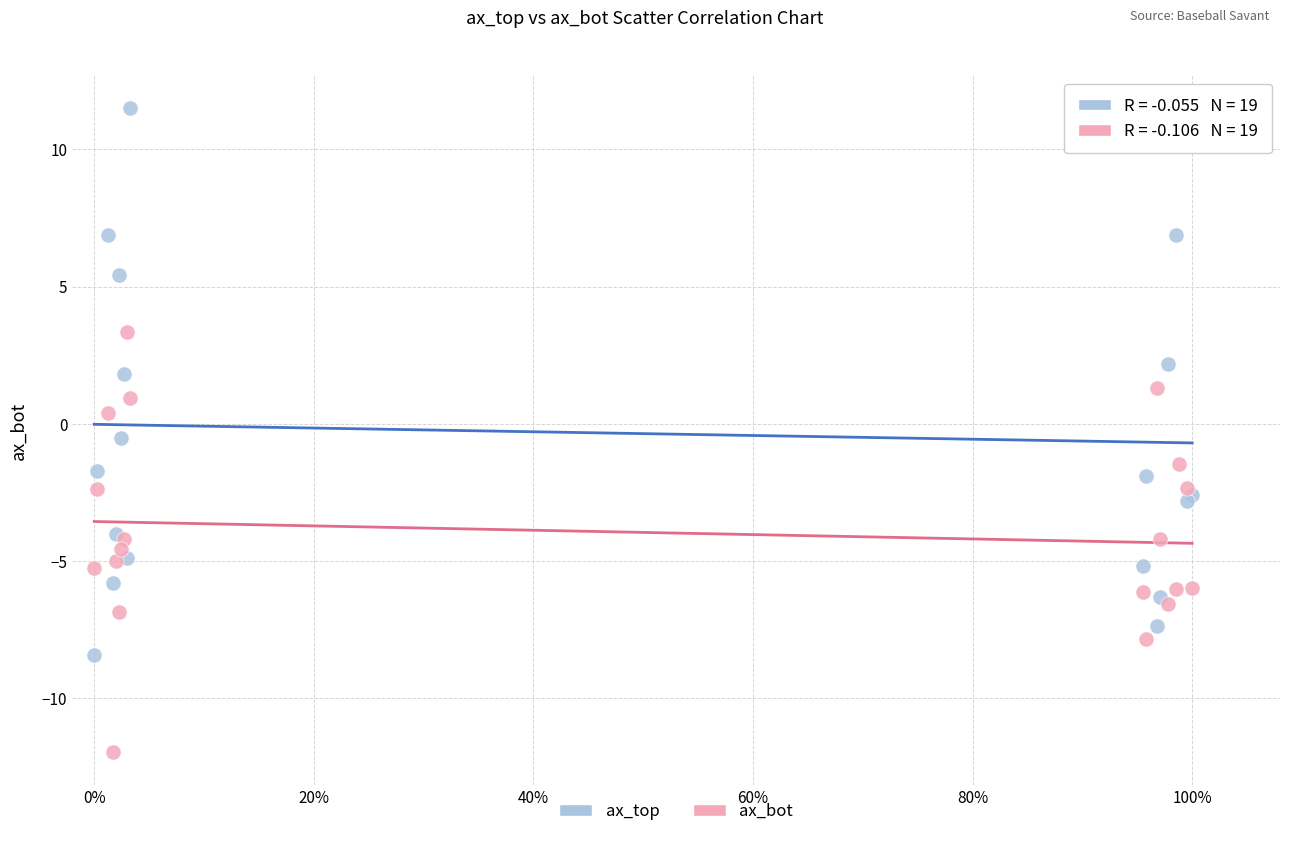

What are all the series names shown in the legend?

ax_top, ax_bot